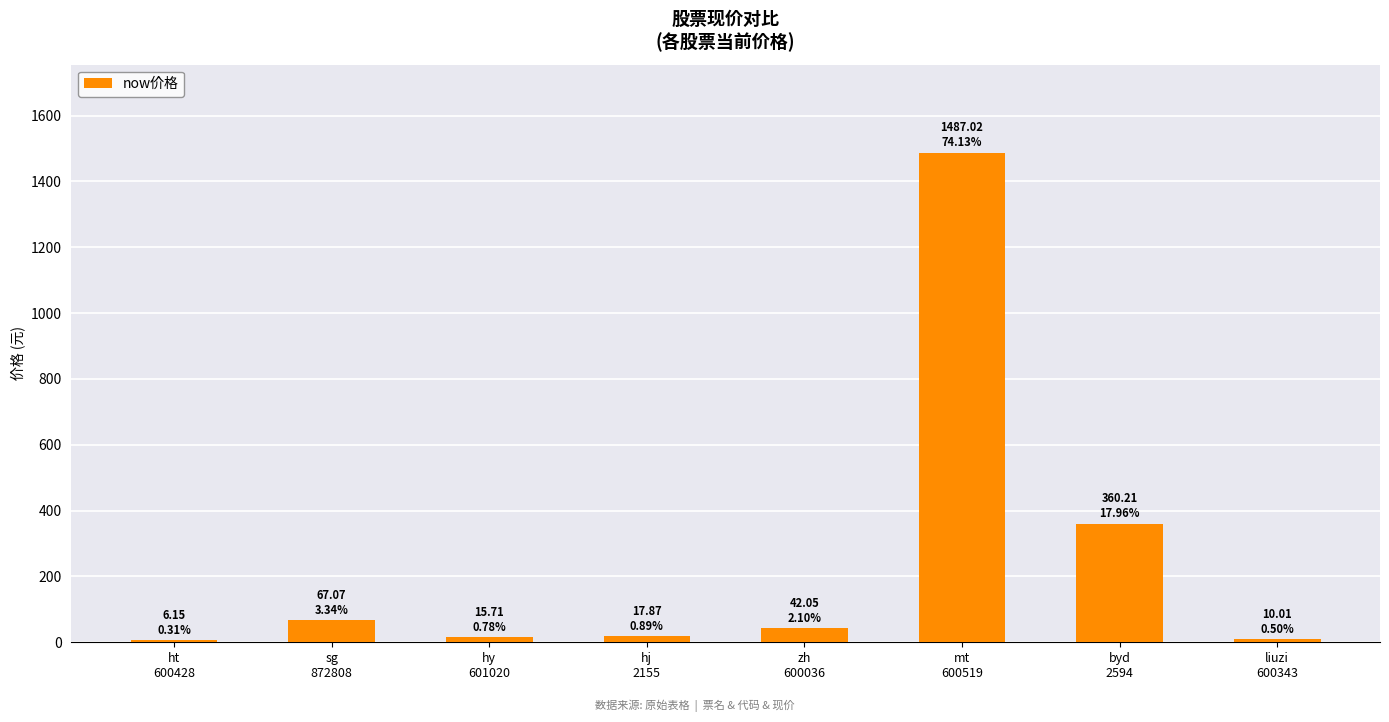

True or false: the data shows 433.3 at mt
600519.

False